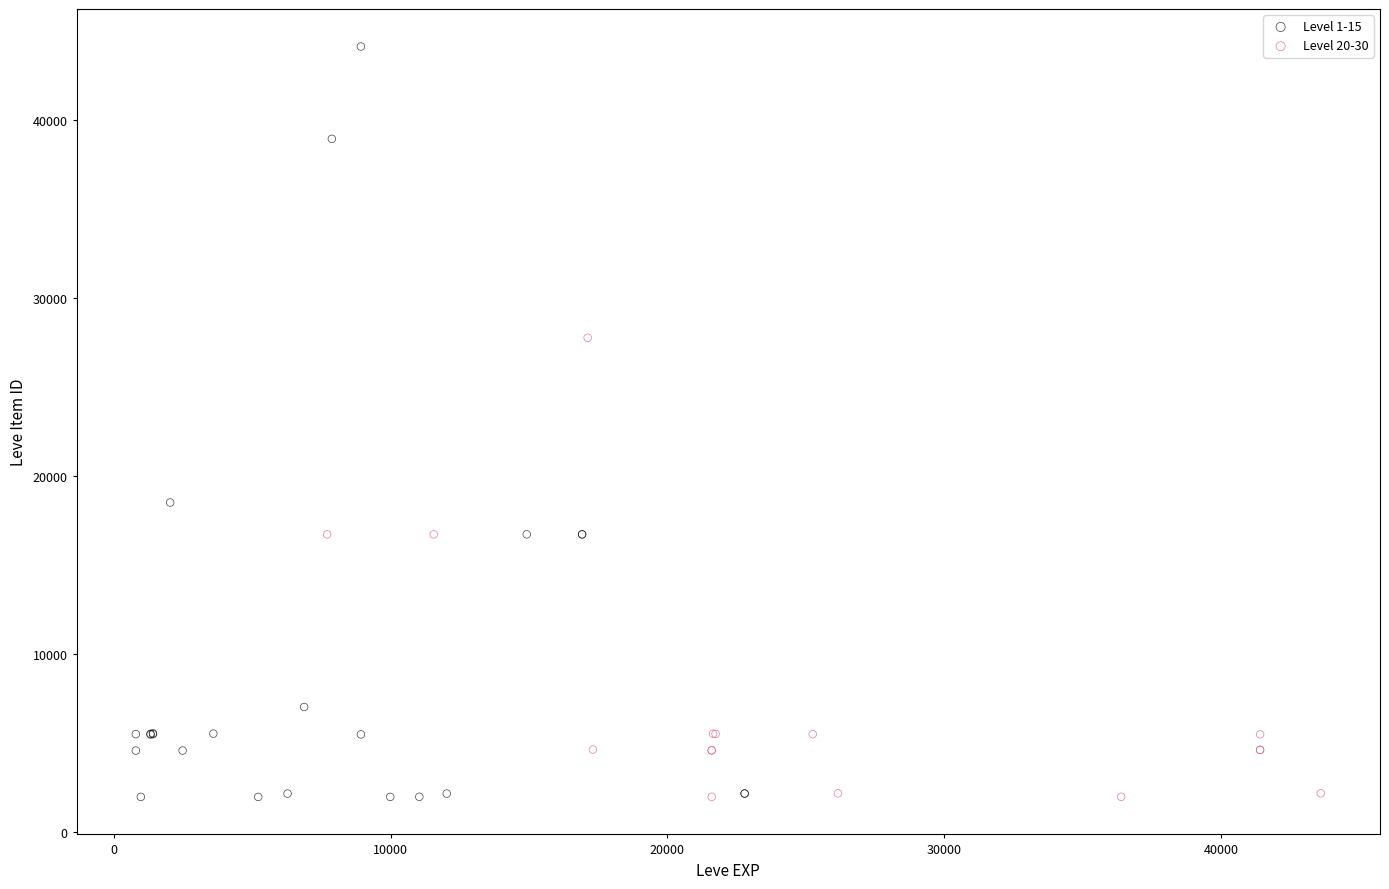

Which series has the largest Y range (max minus min)?

Level 1-15